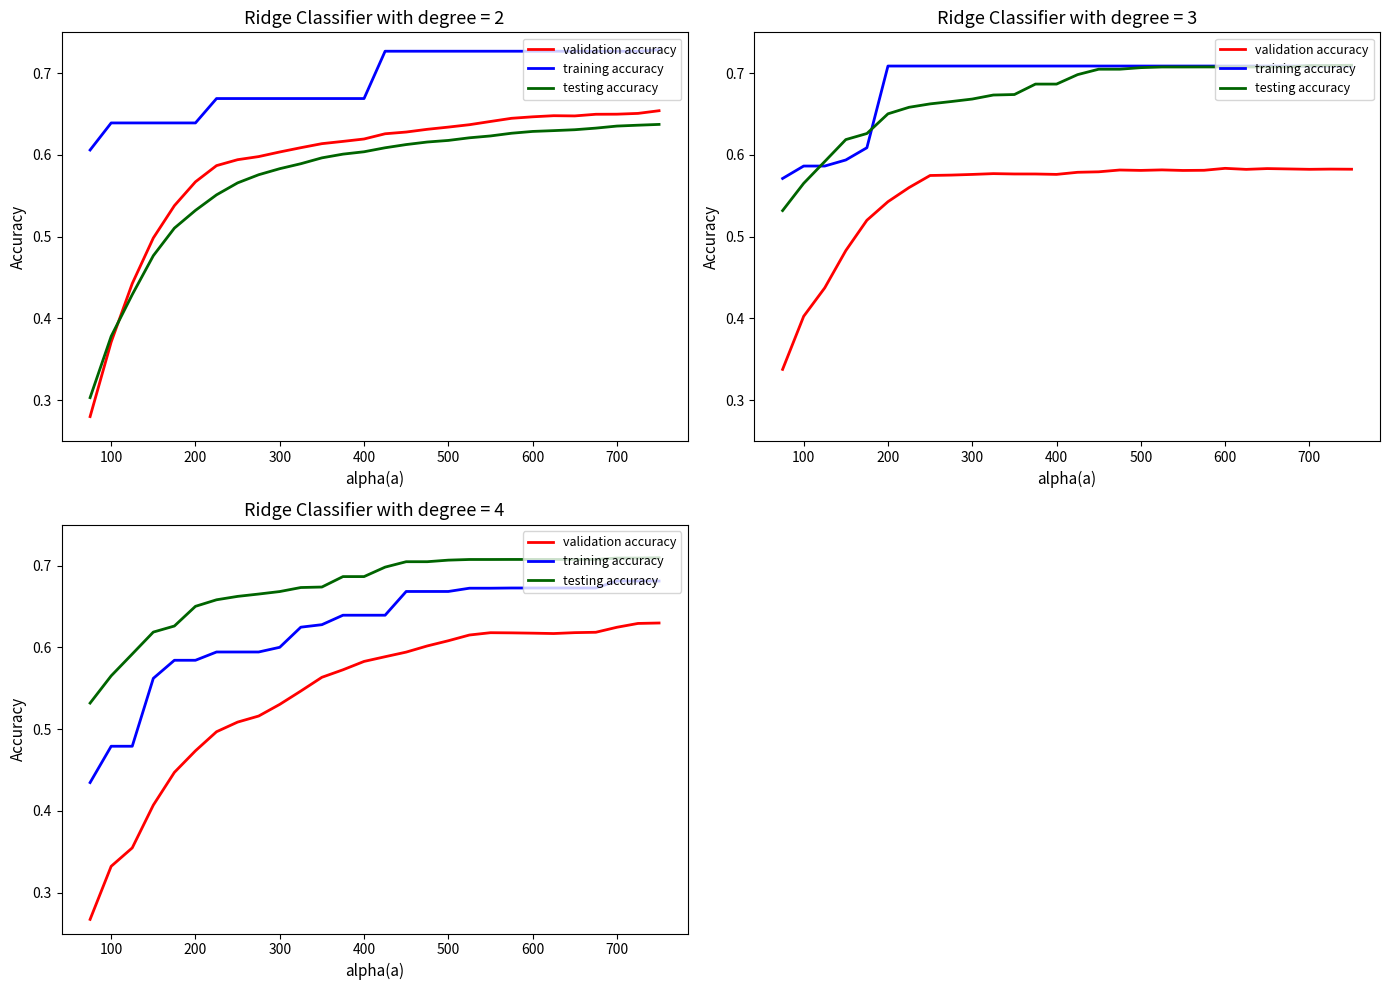

How many lines are shown in the chart?

3